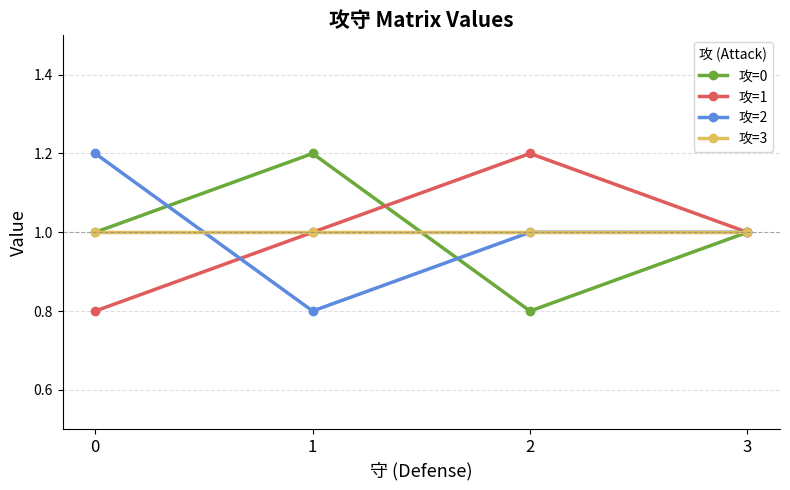

What is the highest value of the 攻=3 series?

1.0